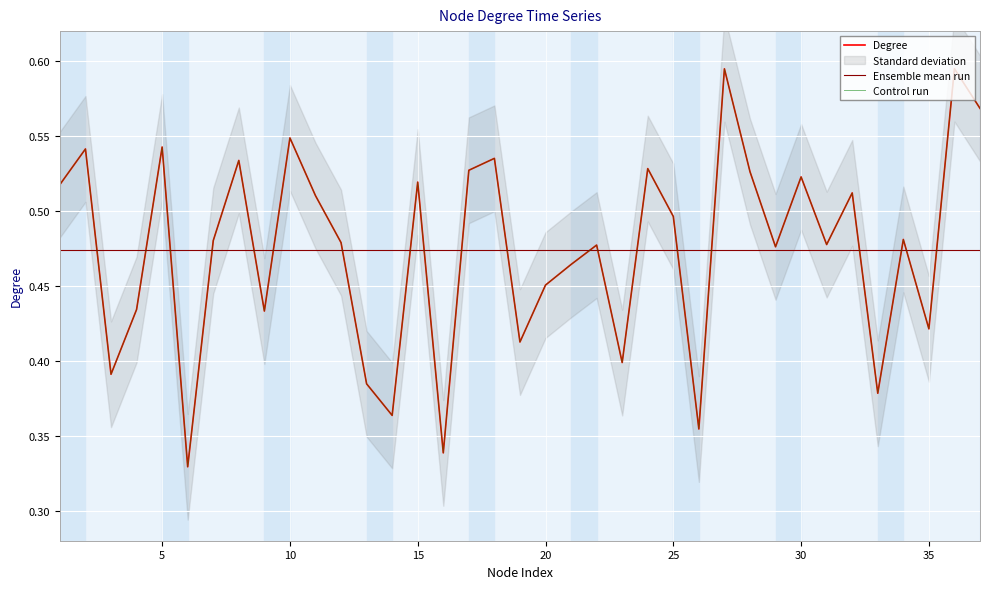

True or false: Ensemble mean run has more than 2 points higher than both neighbors.

False